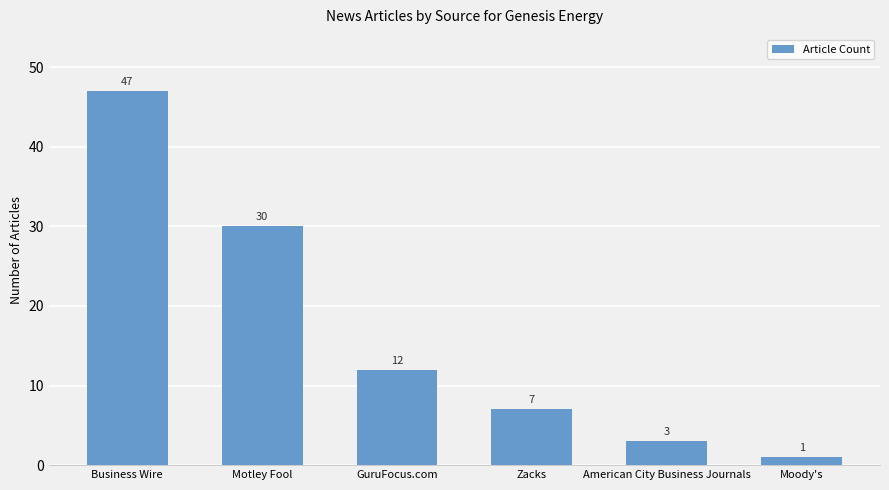

Rank the categories by value from highest to lowest.

Business Wire, Motley Fool, GuruFocus.com, Zacks, American City Business Journals, Moody's